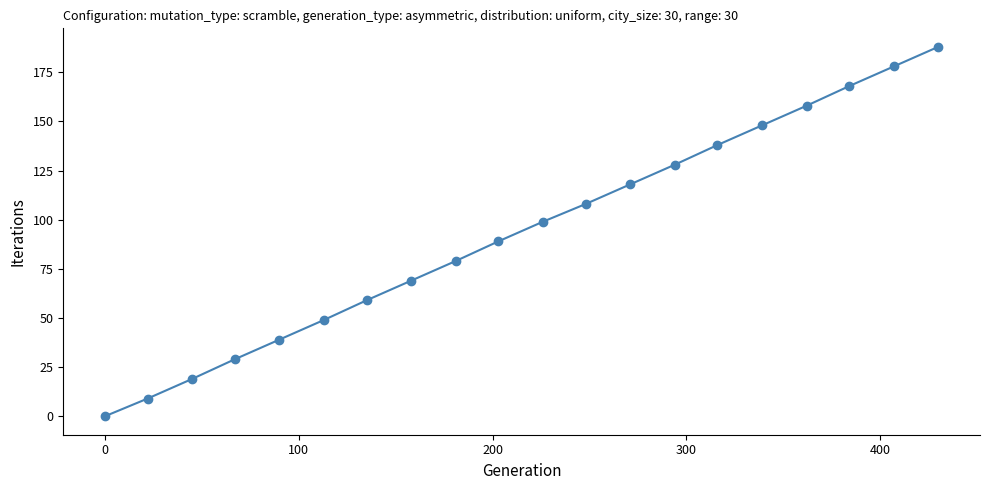

True or false: there are more than 0 points higher than both neighbors.

False